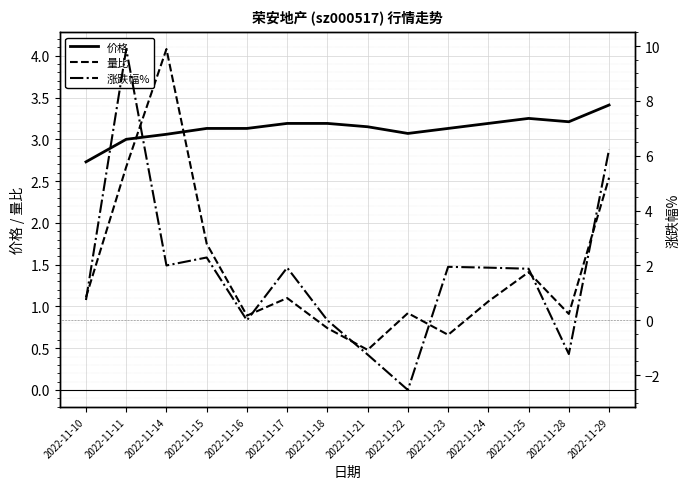

What is the sum of the 量比 values at 2022-11-17 and 2022-11-22?

2.0